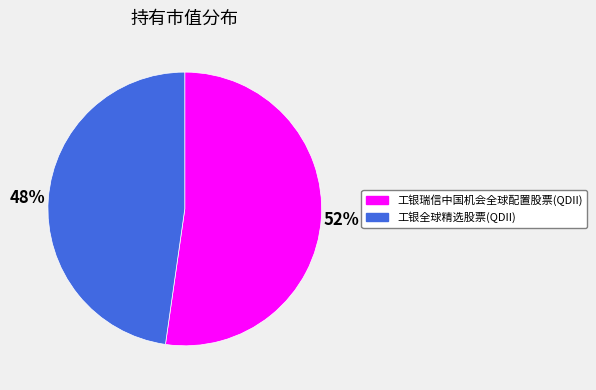

To the nearest percent, what is the average slice percentage?

50%